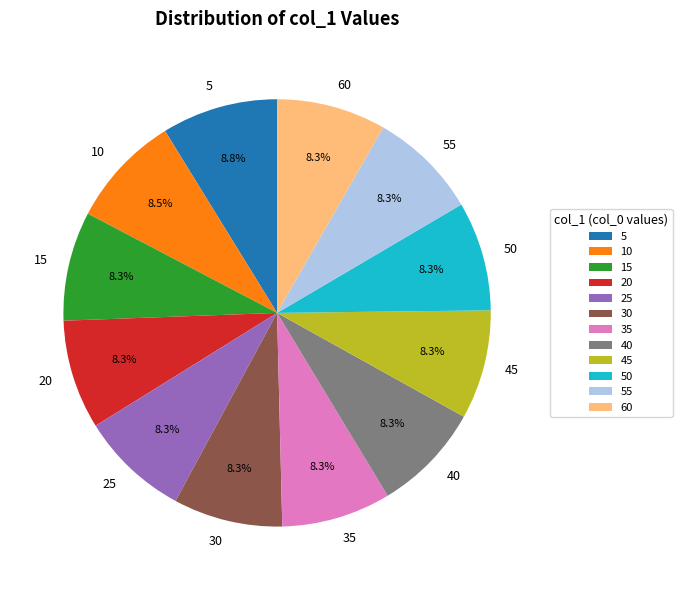

Combined, do 15 and 50 account for over 50%?

No